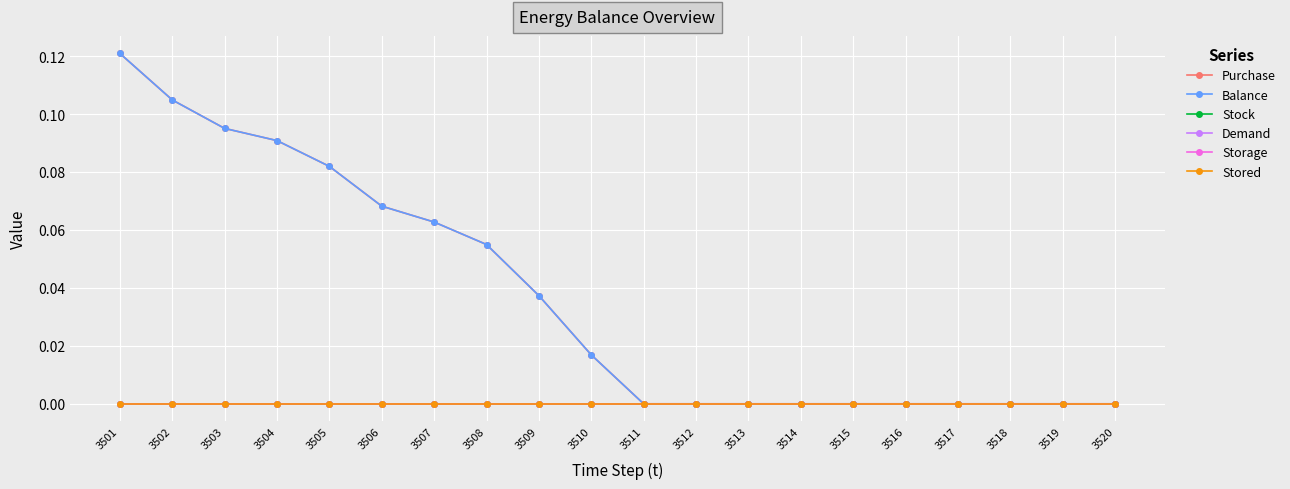

Does the chart have visible grid lines?

Yes